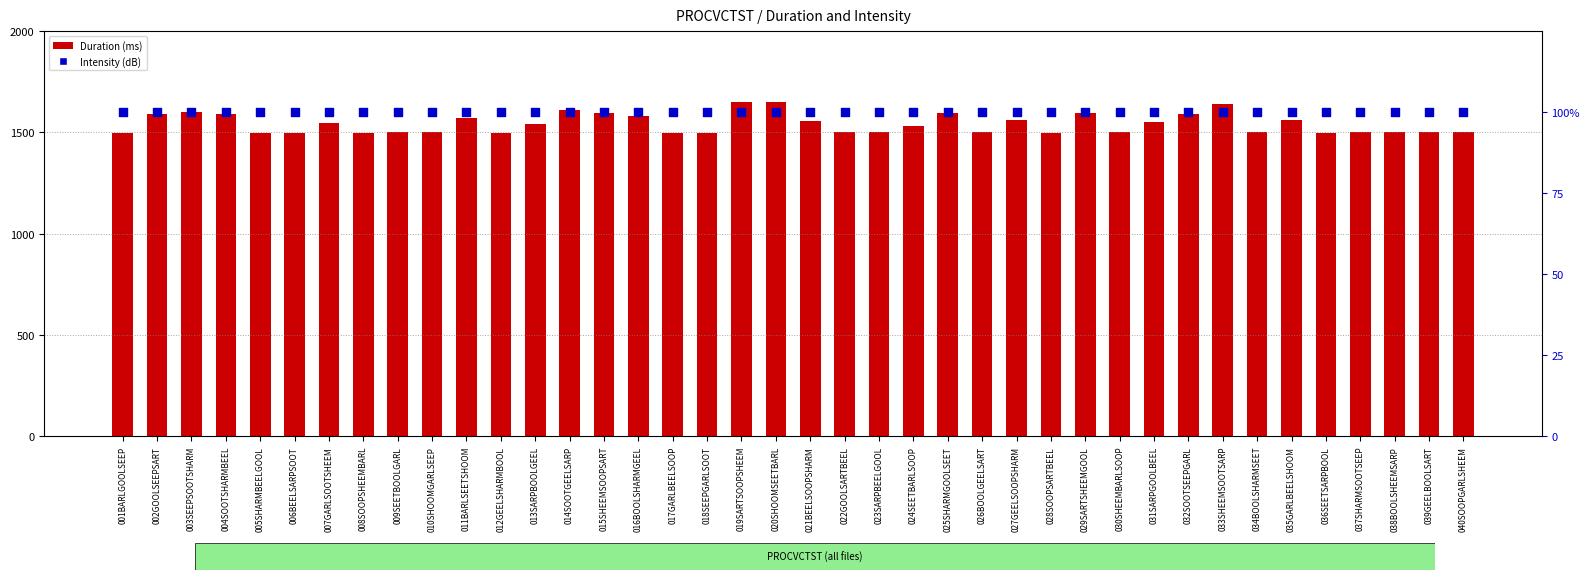

Which series has the largest total across all categories?

Duration (ms)